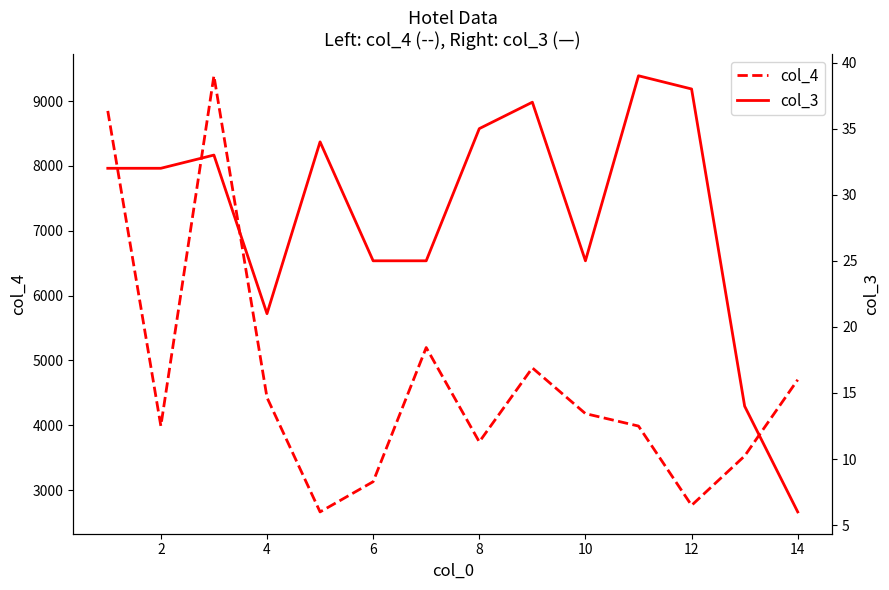

What is the lowest value of the col_3 series?

6